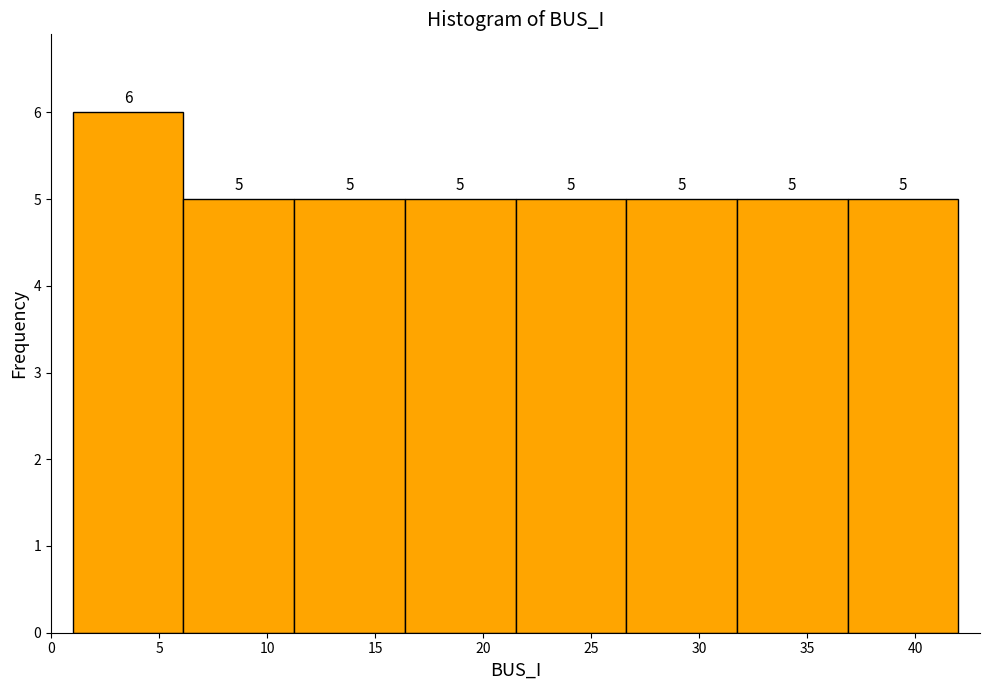

Reading left to right, list every bar in this chart as the range it spans on the x-axis followed by its height. The bar edges are not printed on the chart, so give them approximately, as read against the axis.

1.0 to 6.0: 6
6.0 to 11.5: 5
11.5 to 16.5: 5
16.5 to 21.5: 5
21.5 to 26.5: 5
26.5 to 32.0: 5
32.0 to 37.0: 5
37.0 to 42.0: 5